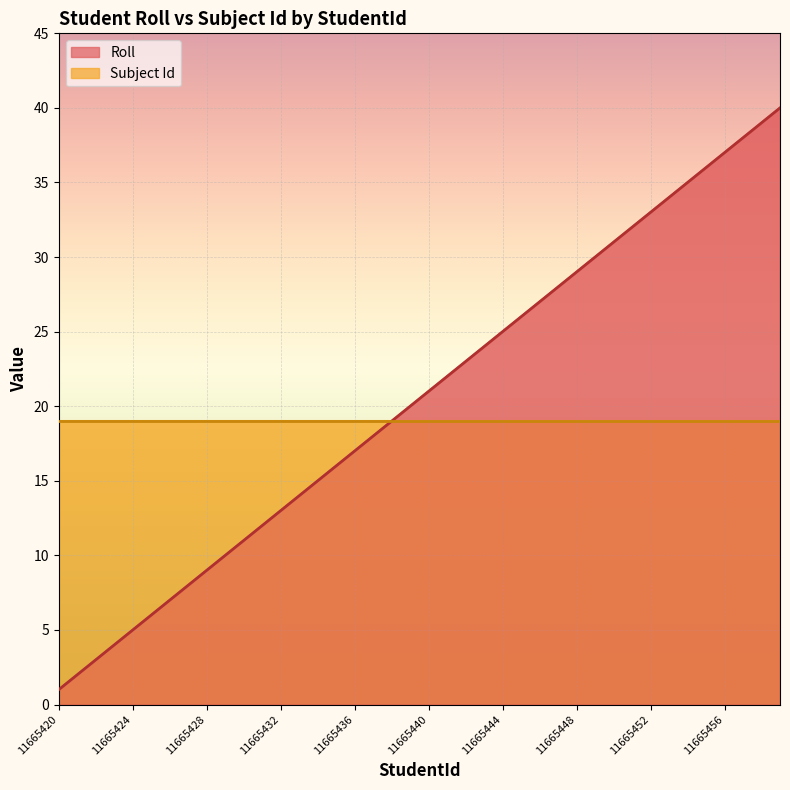

Approximately how many times larger is the value at 11665459 compared to 11665433?

2.9